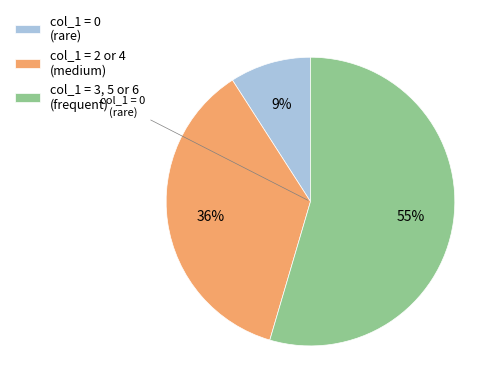

Does col_1 = 3, 5 or 6 (frequent) represent more than half of the total?

Yes